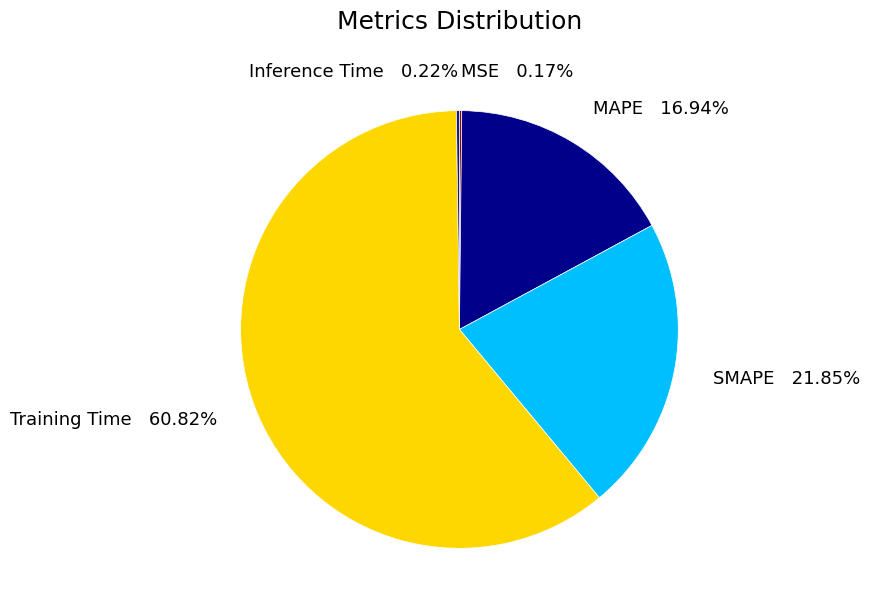

Which category accounts for the majority?

Training Time